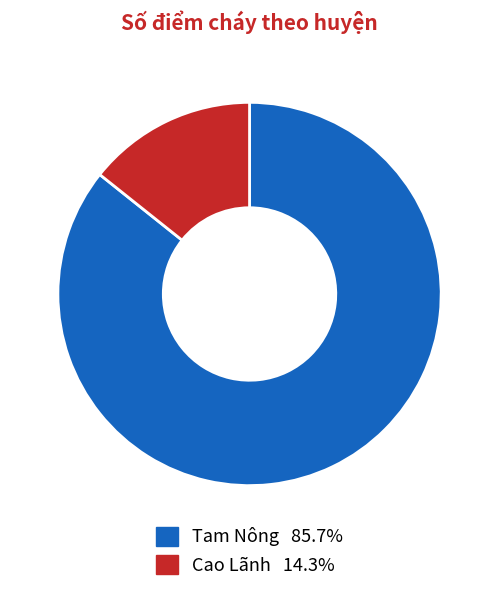

Approximately how many times larger is the value at Cao Lãnh compared to Tam Nông?

0.2